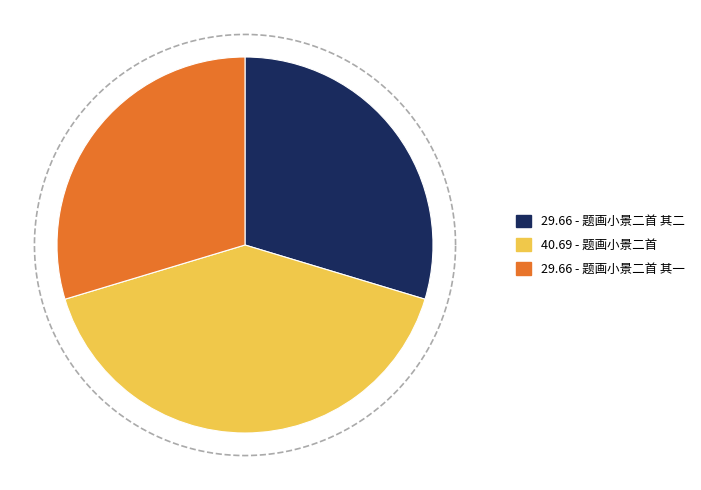

Approximately how many times larger is the value at 题画小景二首 其二 compared to 题画小景二首 其一?

1.0